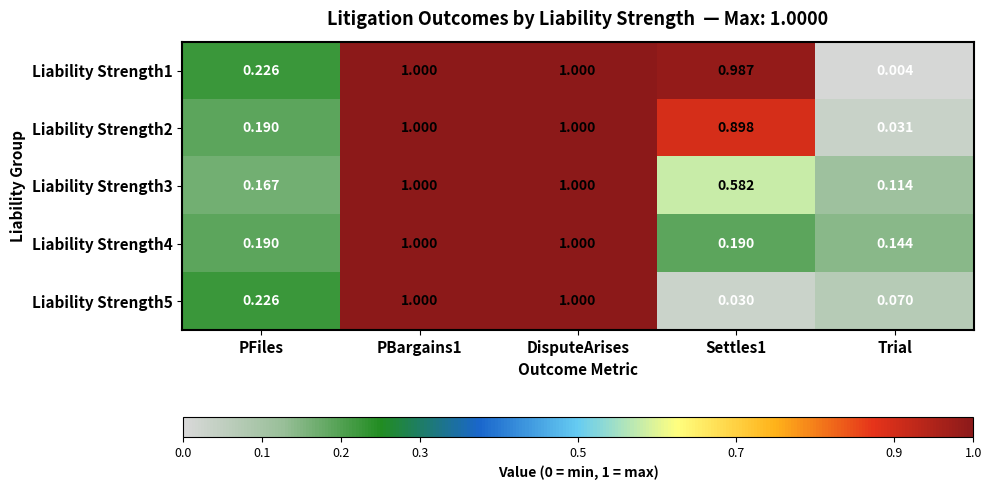

Between DisputeArises and Trial, which series saw the biggest shift?

Liability Strength1